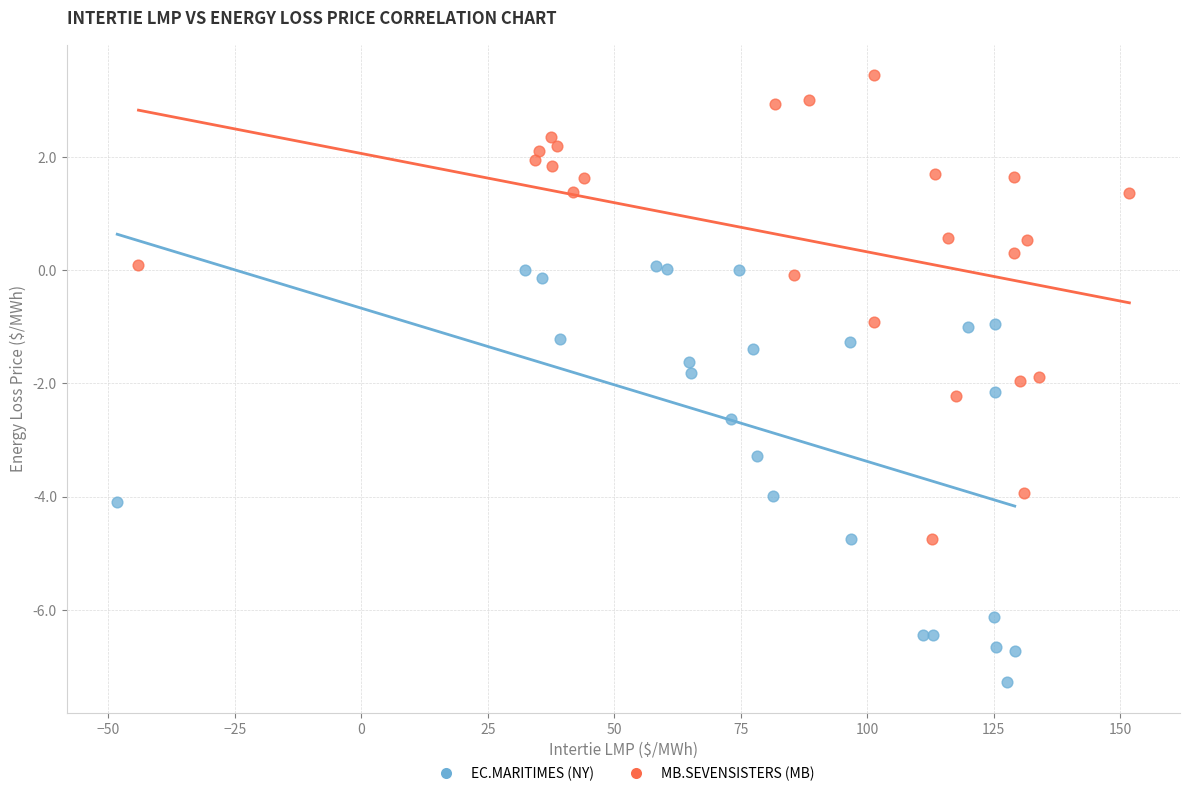

Which series reaches the minimum Y coordinate?

EC.MARITIMES (NY)